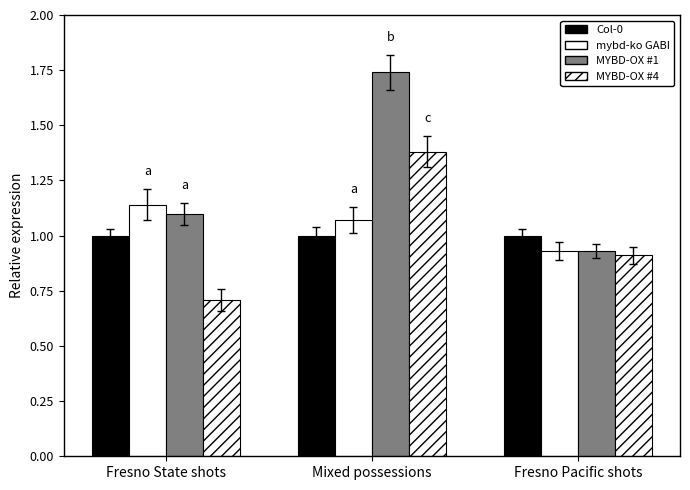

How many distinct data groups are displayed?

4